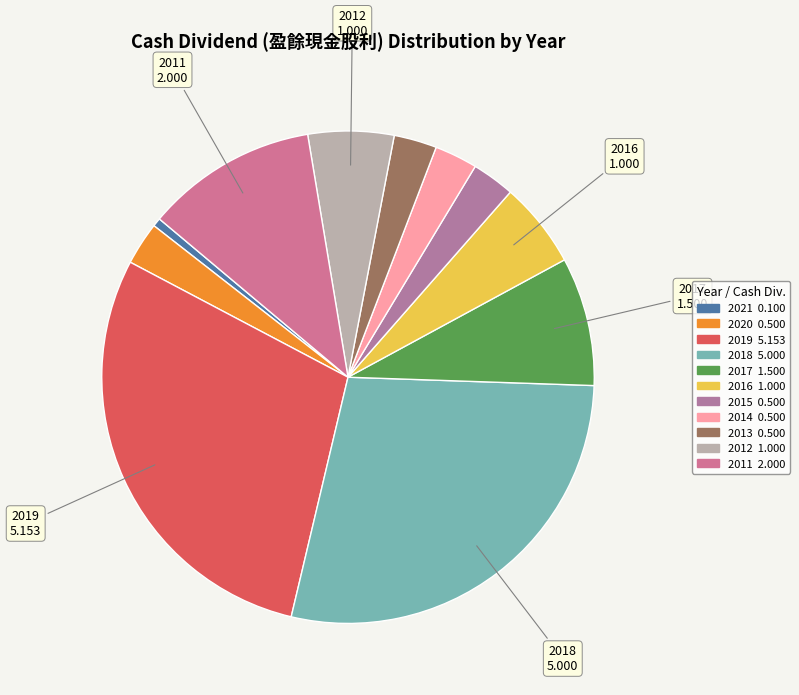

Count the number of slices in the pie.

11